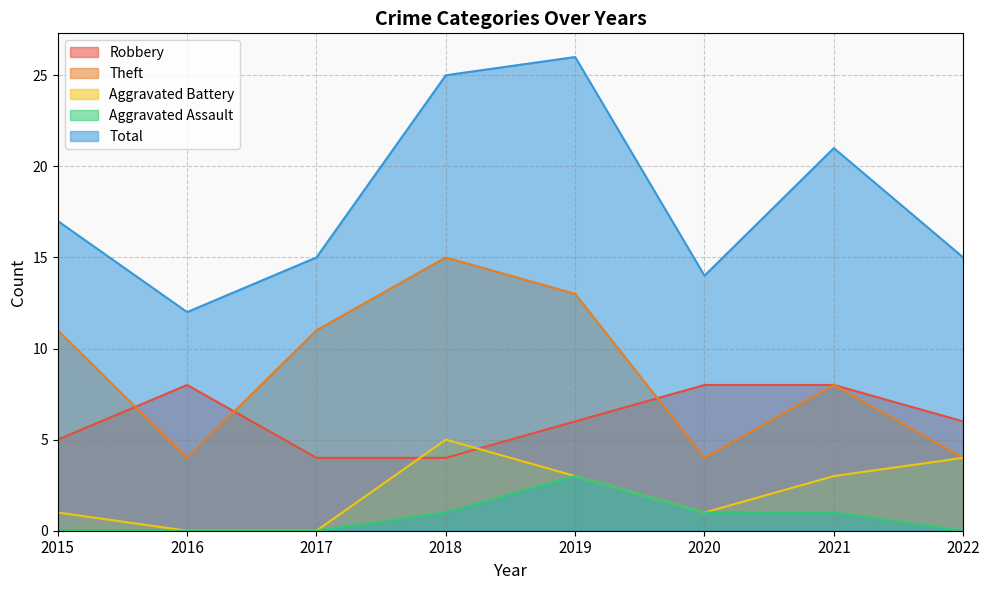

The value of Aggravated Assault at 2015 is 0. True or false?

True